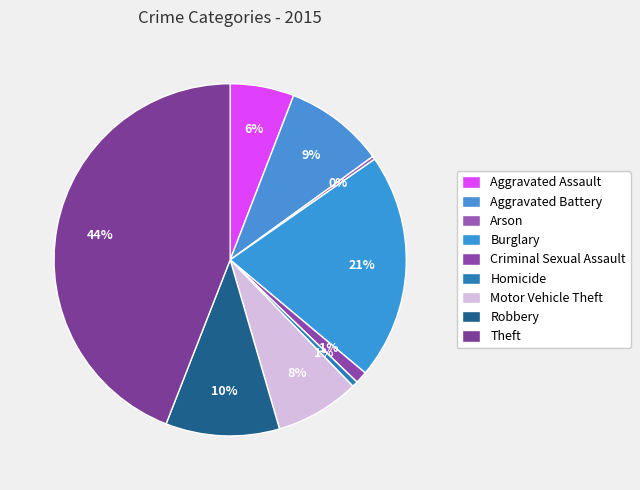

To the nearest percent, what is the combined percentage of Criminal Sexual Assault and Aggravated Battery?

10%